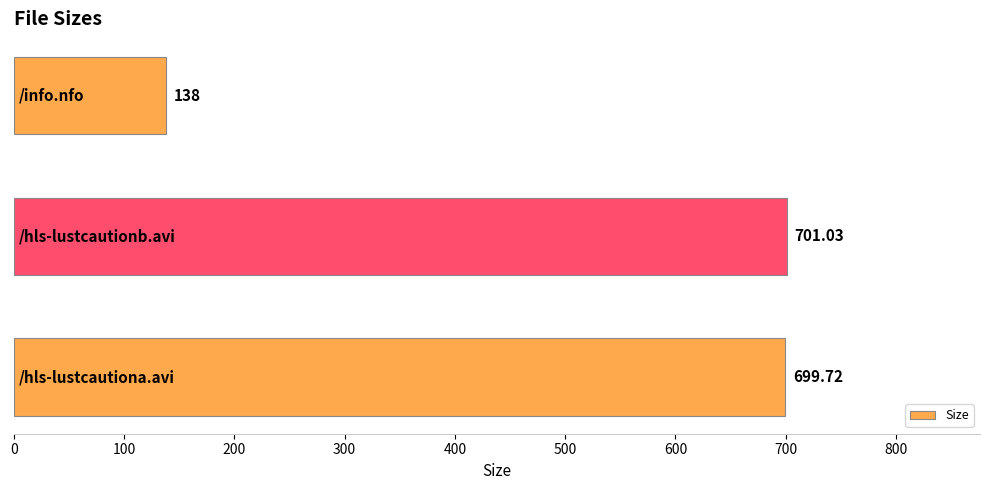

What is the average value?

512.9